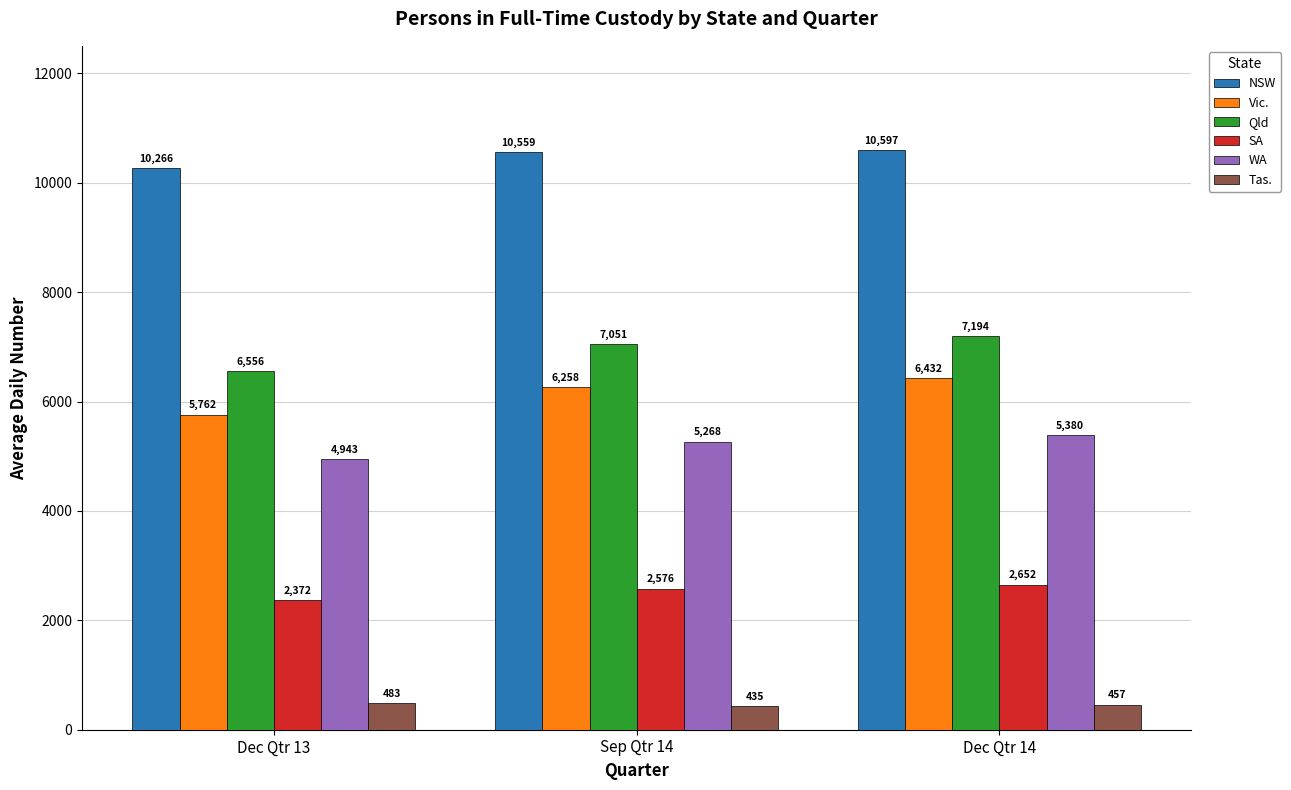

What is the greatest value displayed?

10597